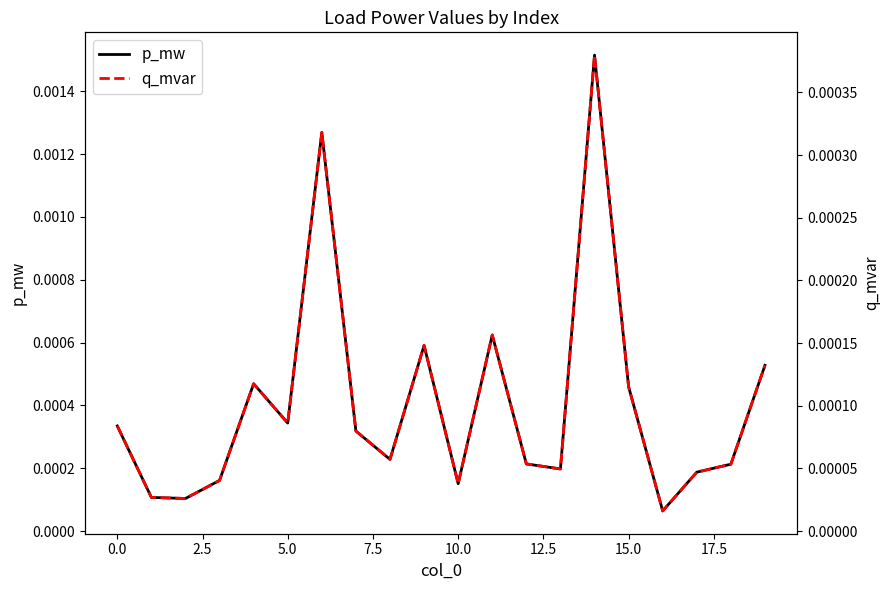

Between 12.5 and 14, which series saw the biggest shift?

p_mw